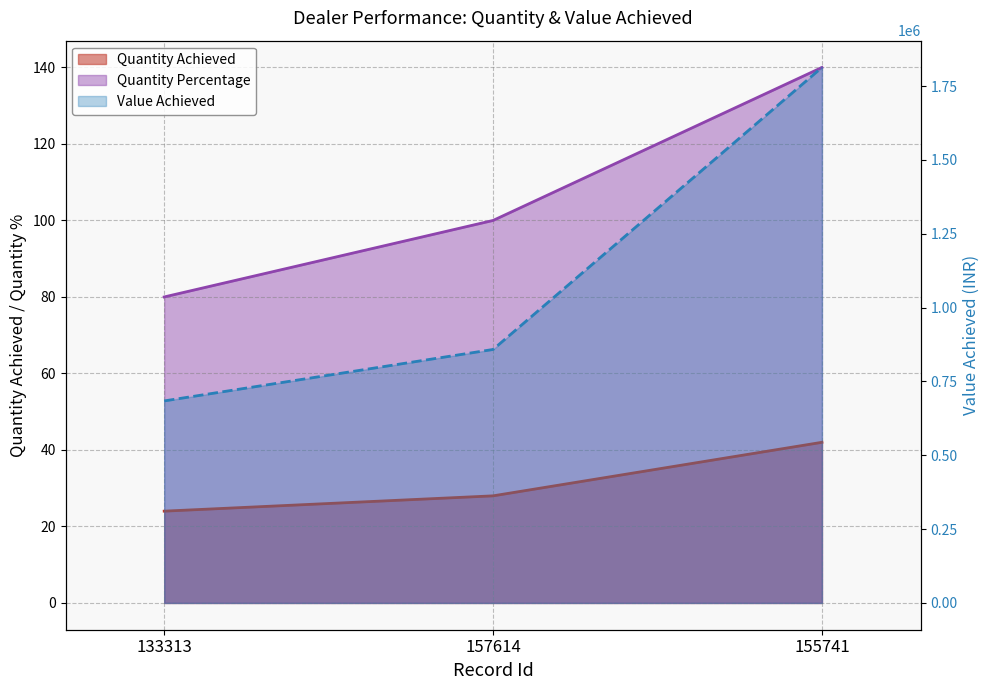

The value of Quantity Percentage at 133313 is 48. True or false?

False